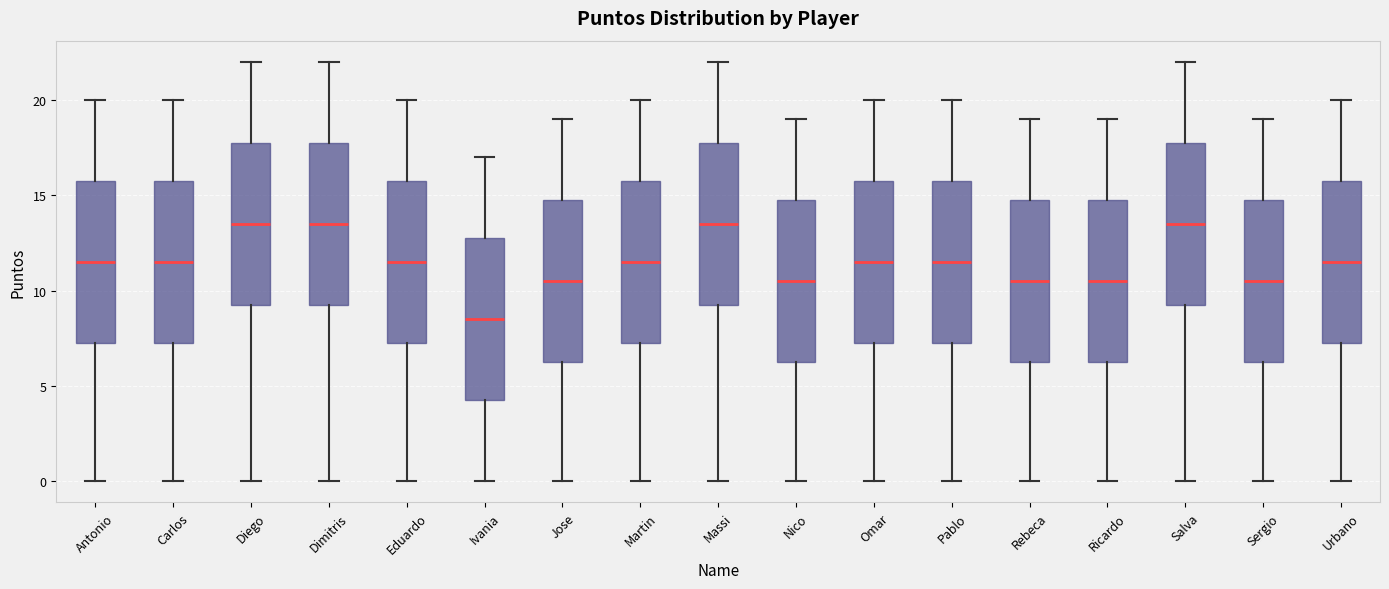

Reading left to right, read every box against the y-axis: the position of its median line, the range the box covers, and the ends of its whiskers. The values are not printed on the chart, so give them approximately, as read against the axis.

Antonio: median 11.5, box 7.5 to 16.0, whiskers 0.0 to 20.0
Carlos: median 11.5, box 7.5 to 16.0, whiskers 0.0 to 20.0
Diego: median 13.5, box 9.5 to 18.0, whiskers 0.0 to 22.0
Dimitris: median 13.5, box 9.5 to 18.0, whiskers 0.0 to 22.0
Eduardo: median 11.5, box 7.5 to 16.0, whiskers 0.0 to 20.0
Ivania: median 8.5, box 4.5 to 13.0, whiskers 0.0 to 17.0
Jose: median 10.5, box 6.5 to 15.0, whiskers 0.0 to 19.0
Martin: median 11.5, box 7.5 to 16.0, whiskers 0.0 to 20.0
Massi: median 13.5, box 9.5 to 18.0, whiskers 0.0 to 22.0
Nico: median 10.5, box 6.5 to 15.0, whiskers 0.0 to 19.0
Omar: median 11.5, box 7.5 to 16.0, whiskers 0.0 to 20.0
Pablo: median 11.5, box 7.5 to 16.0, whiskers 0.0 to 20.0
Rebeca: median 10.5, box 6.5 to 15.0, whiskers 0.0 to 19.0
Ricardo: median 10.5, box 6.5 to 15.0, whiskers 0.0 to 19.0
Salva: median 13.5, box 9.5 to 18.0, whiskers 0.0 to 22.0
Sergio: median 10.5, box 6.5 to 15.0, whiskers 0.0 to 19.0
Urbano: median 11.5, box 7.5 to 16.0, whiskers 0.0 to 20.0